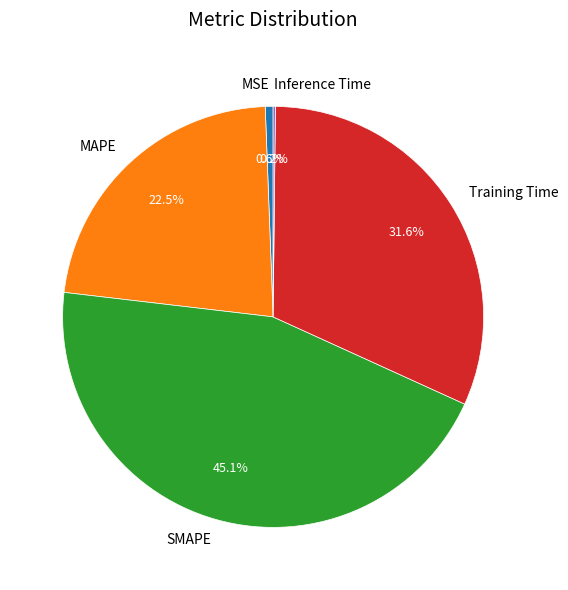

To the nearest percent, what is the combined percentage of MSE and Training Time?

32%